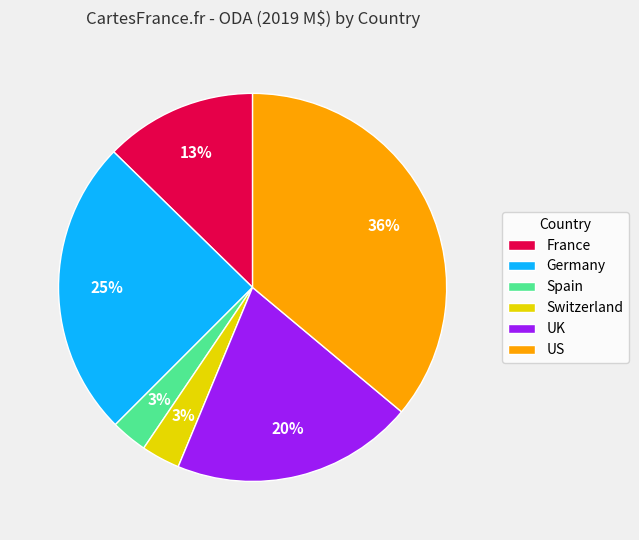

Which has a higher value, Spain or France?

France